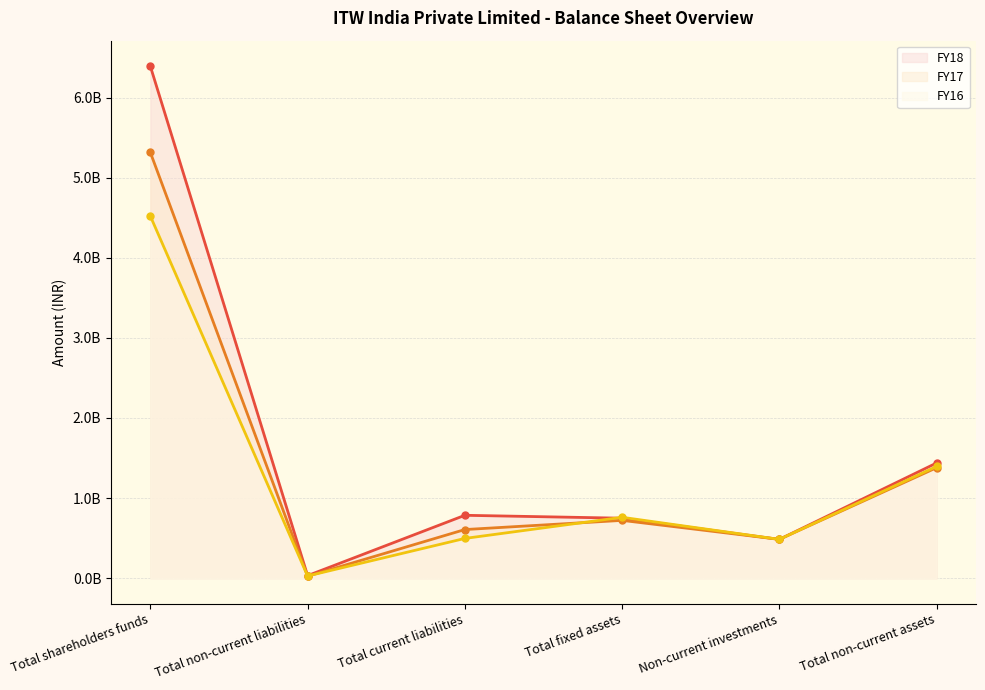

How many times do FY16 and FY18 cross each other?

1